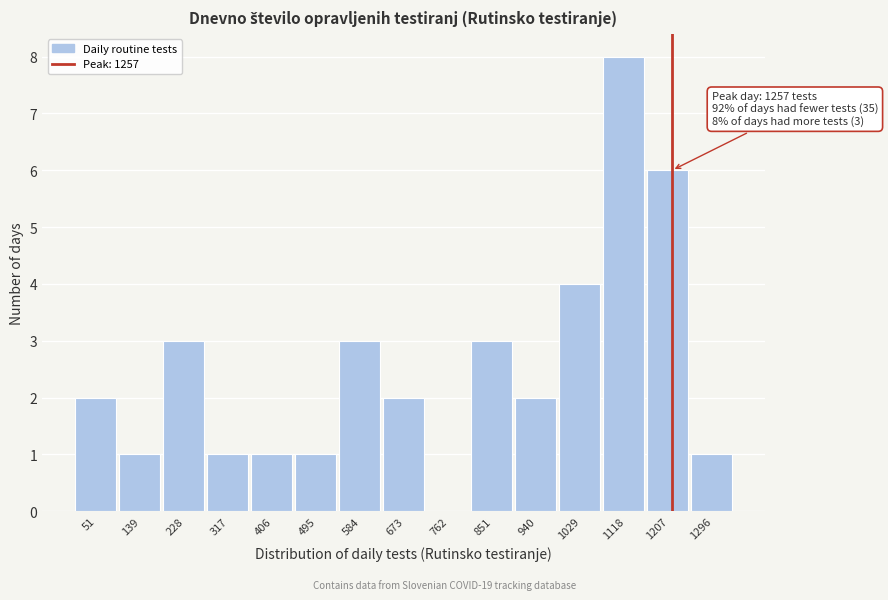

Reading left to right, what are all the values shown in this chart?

51=2	139=1	228=3	317=1	406=1	495=1	584=3	673=2	762=0	851=3	940=2	1029=4	1118=8	1207=6	1296=1